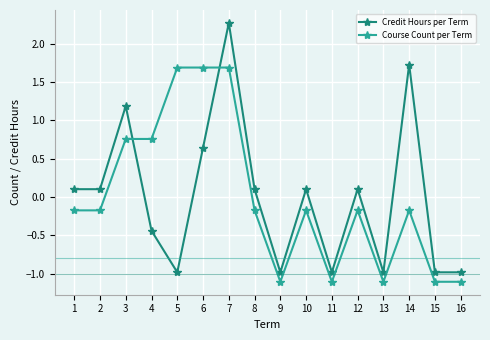

What is the difference between the maximum and minimum values in the Credit Hours per Term series?

3.3